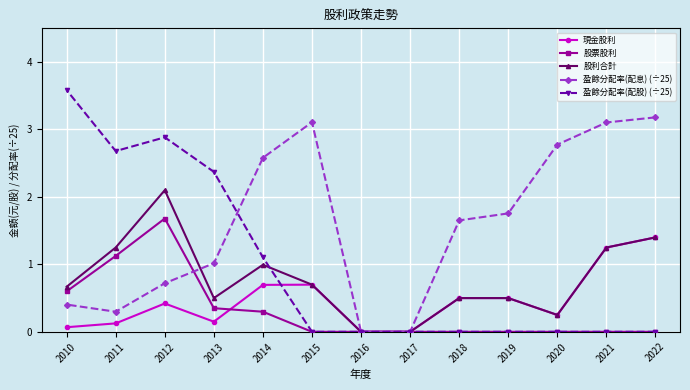

What is the sum of all 股票股利 values?

4.1